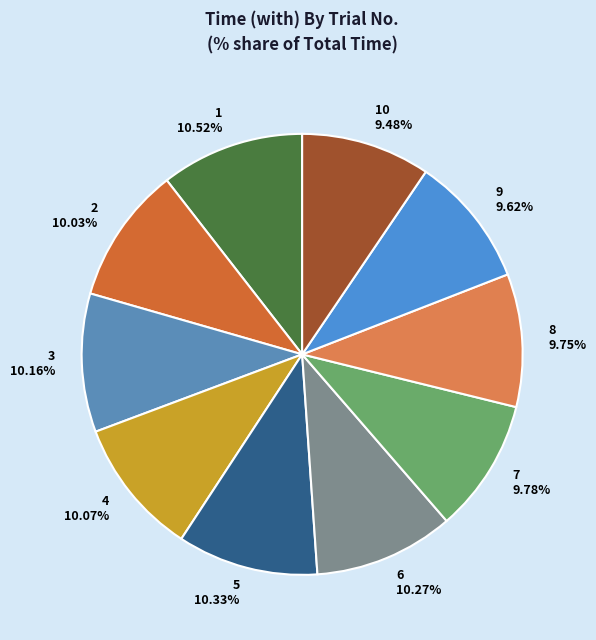

Which has a higher value, 5 10.33% or 9 9.62%?

5 10.33%